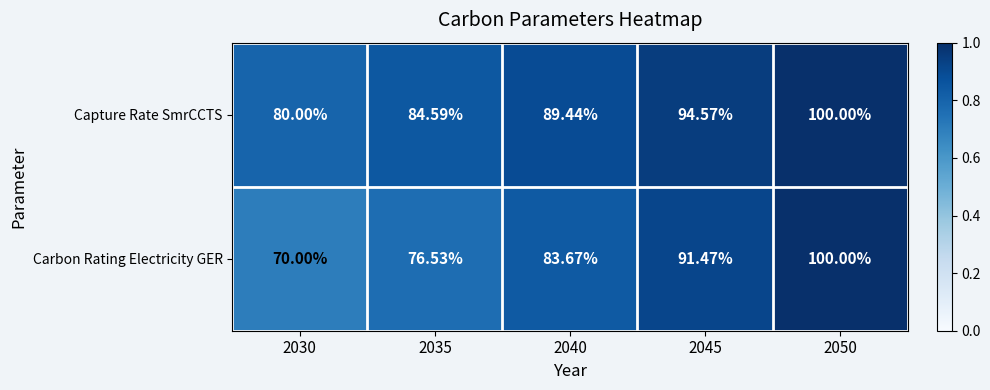

Which series has the largest total across all categories?

Capture Rate SmrCCTS